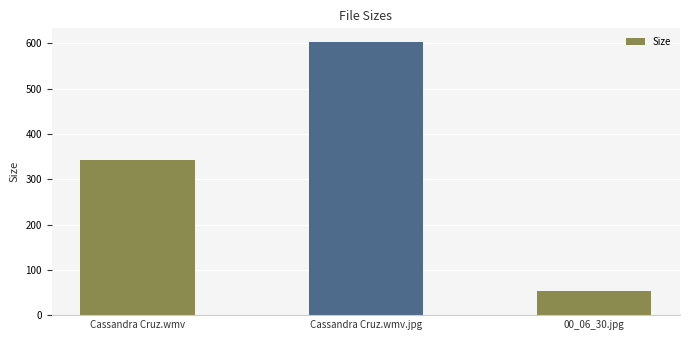

The value at Cassandra Cruz.wmv.jpg is 603.2. True or false?

True